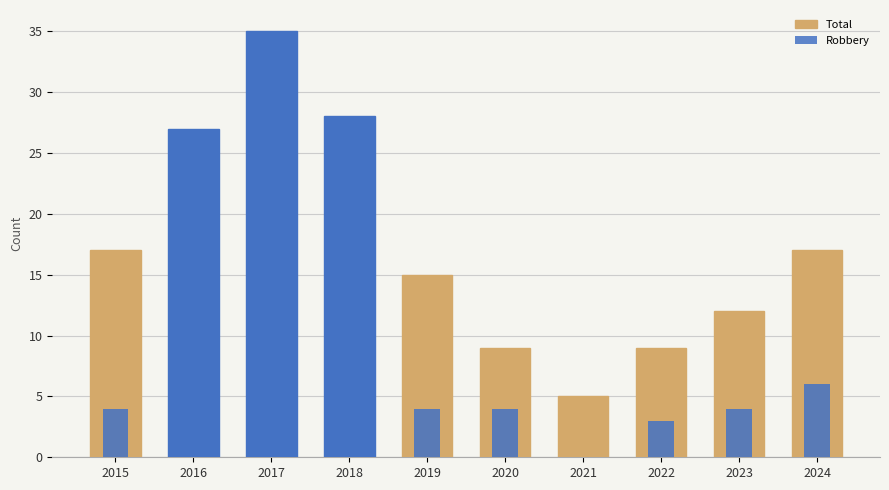

Which label corresponds to the largest value in the chart?

2017